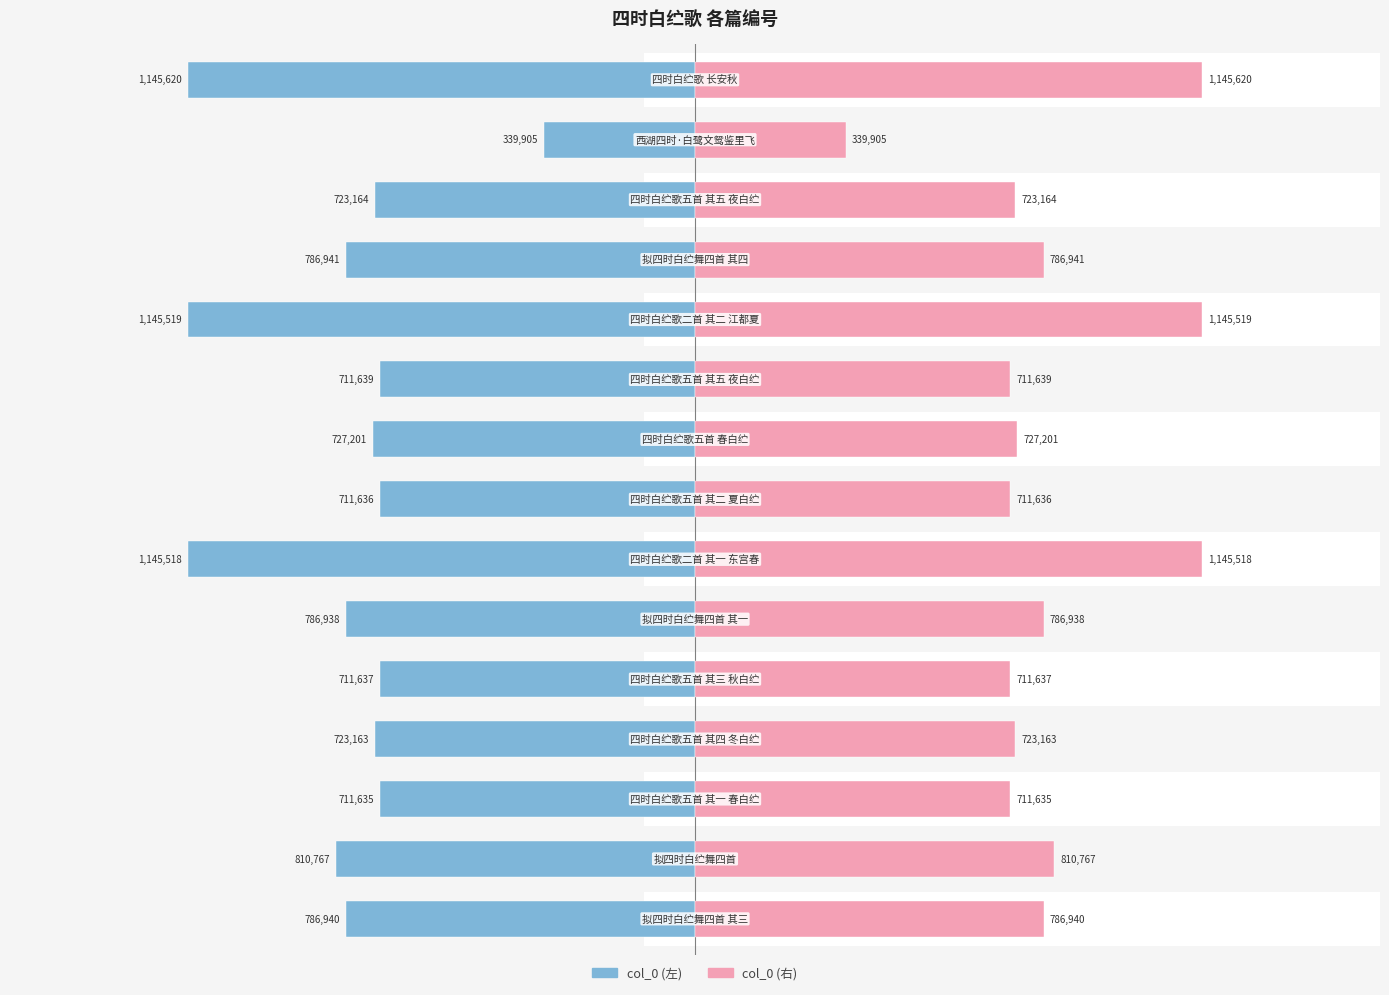

What is the lowest value of the col_0 (右) series?

339905